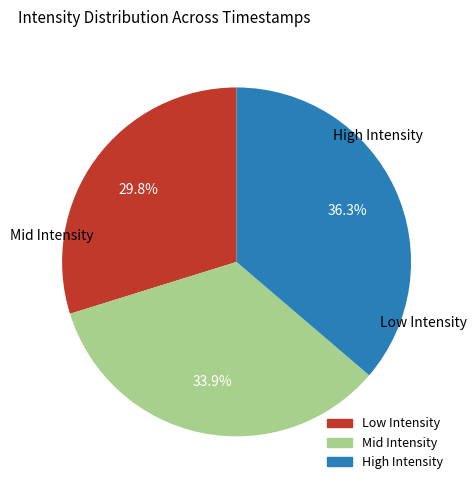

Is there a majority slice in this chart?

No